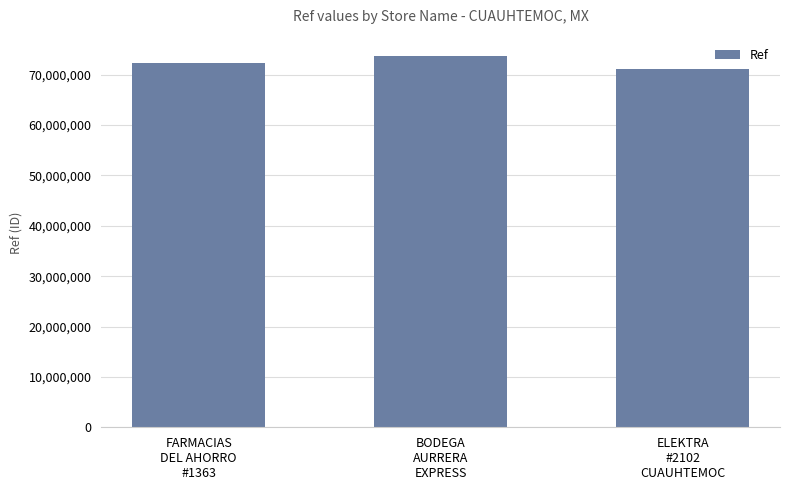

What is the difference between the maximum and second lowest values?

1437853